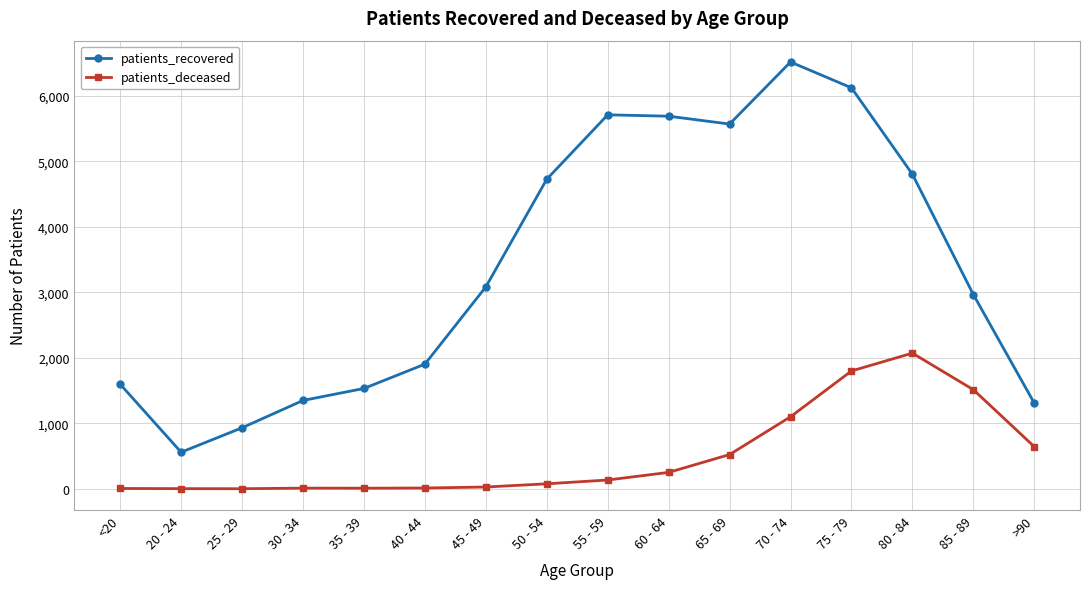

Rank the series by their maximum value, from highest to lowest.

patients_recovered, patients_deceased